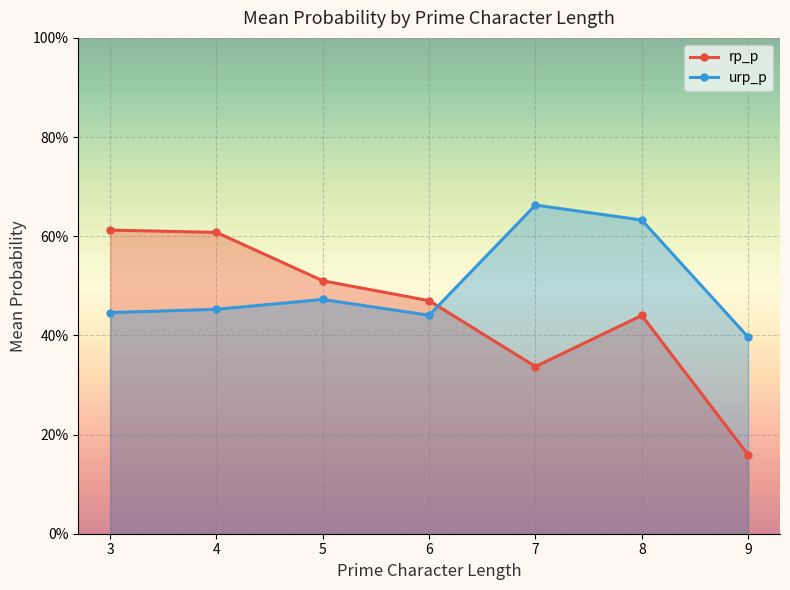

At which category does rp_p reach its first local valley?

7